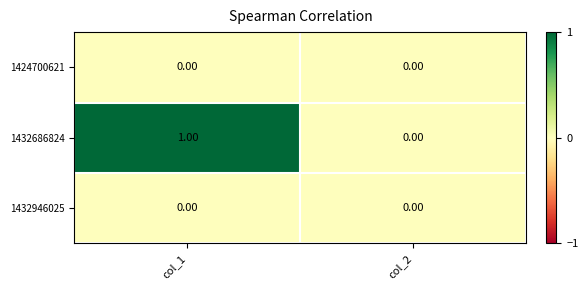

At which category is the sum across all series the highest?

col_1